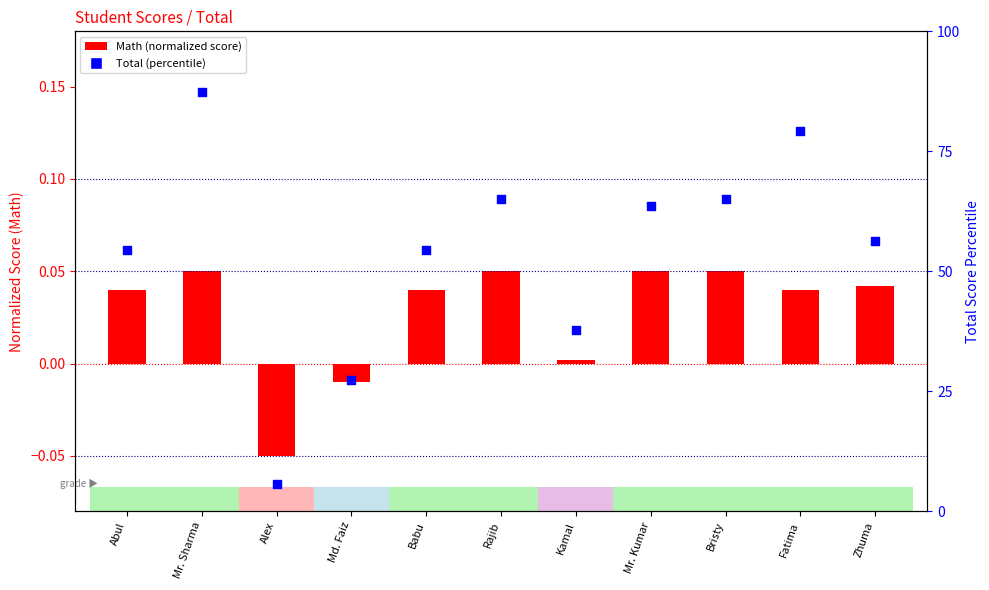

At how many categories does at least one series exceed 69?

2